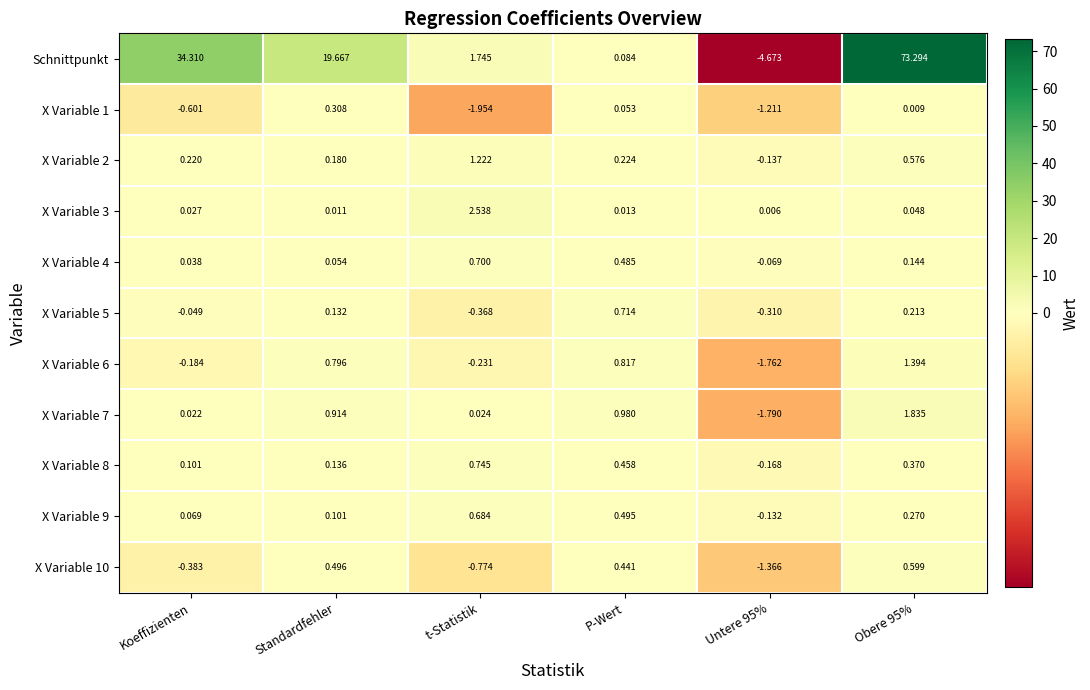

At which label does X Variable 9 reach its peak?

t-Statistik